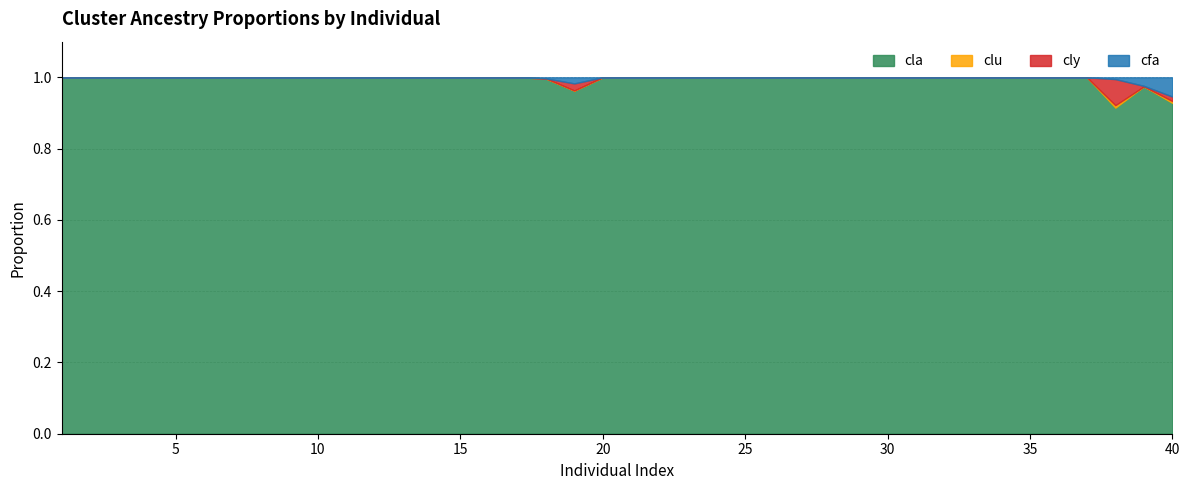

Which category has the lowest value in the clu series?

1